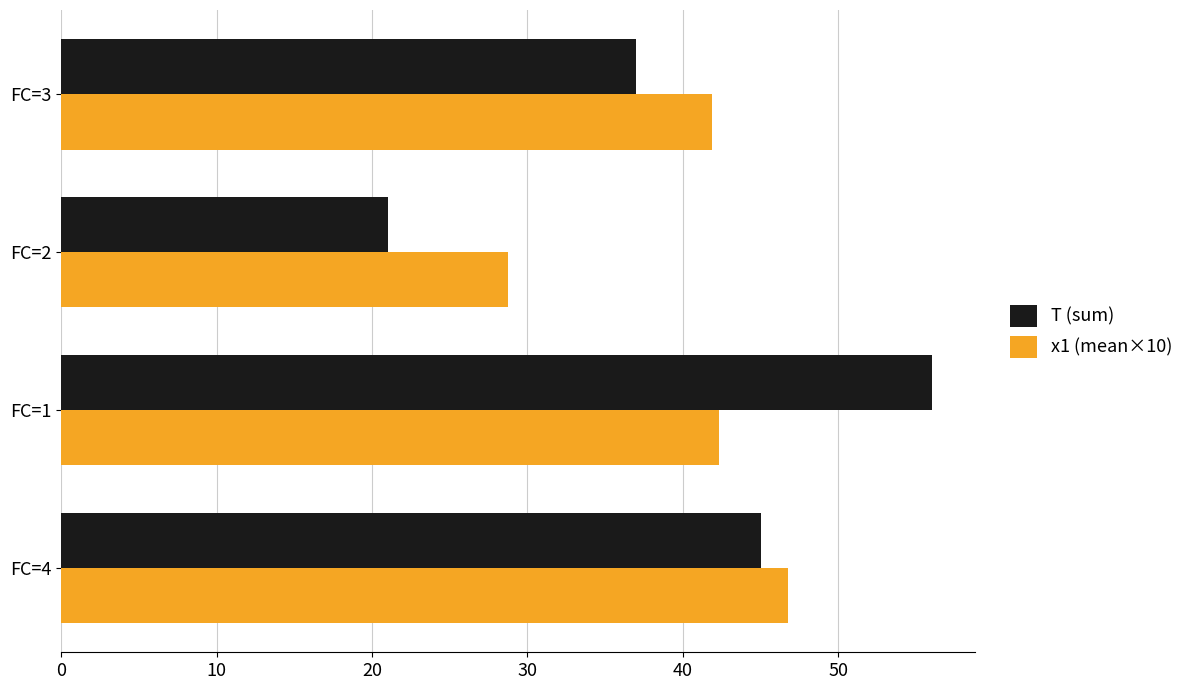

What is the minimum value shown in the chart?

21.0